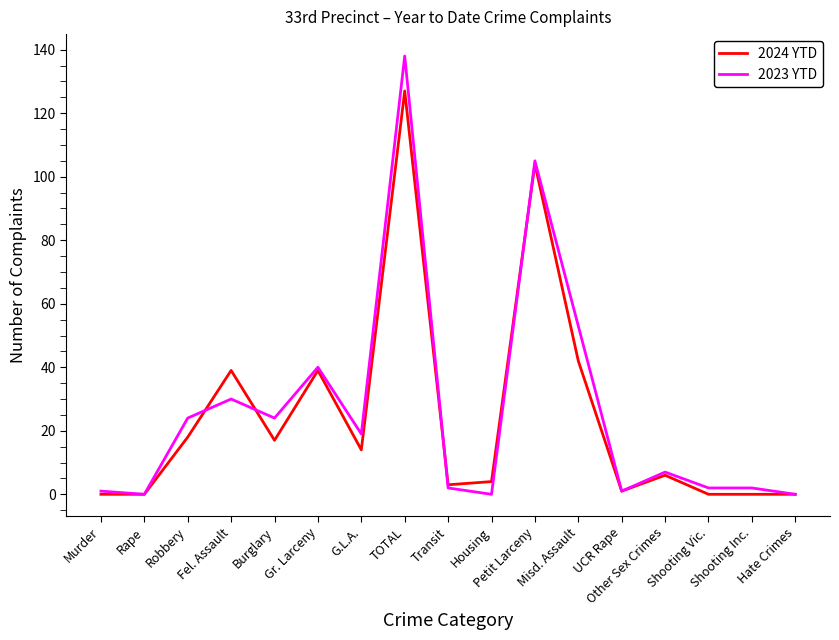

At how many categories does at least one series exceed 112?

1